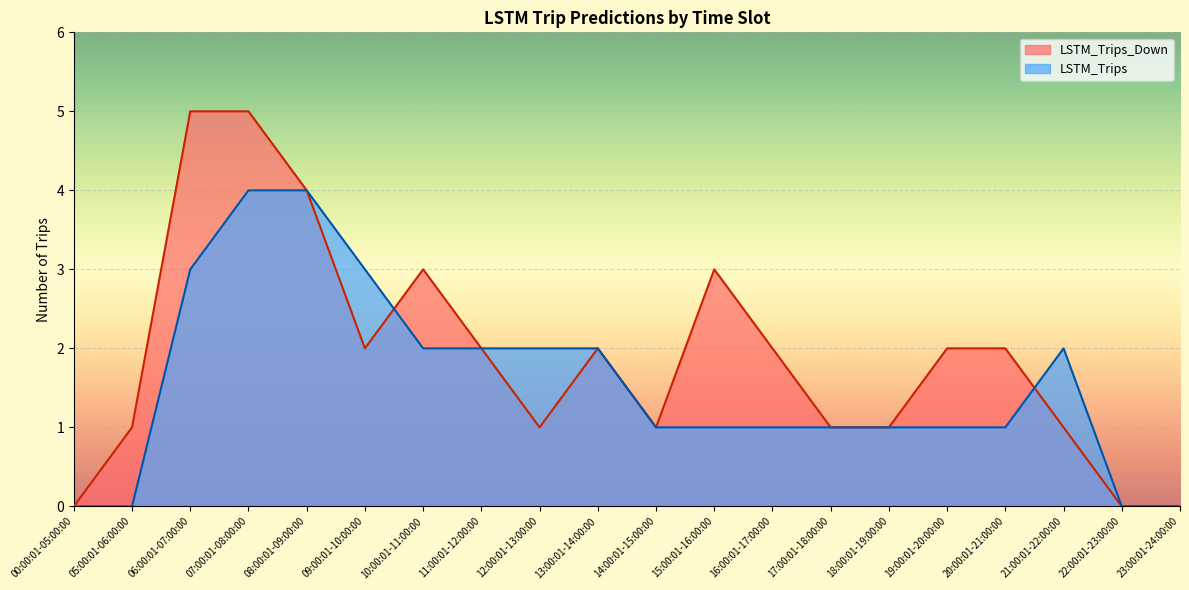

How many data points in LSTM_Trips are above 1?

9